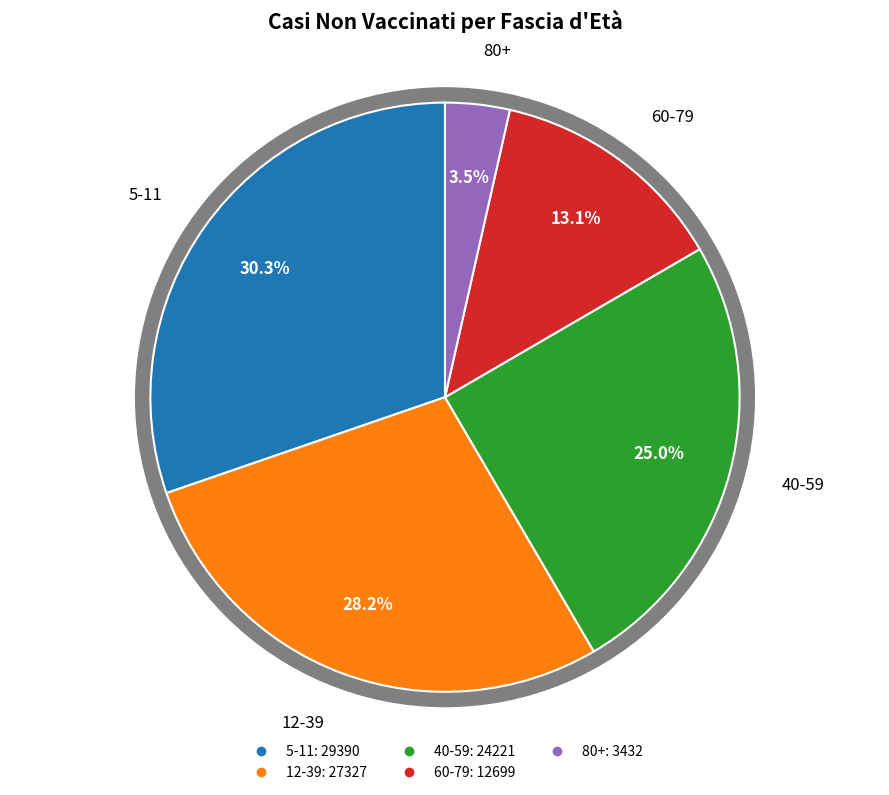

How many segments does this pie chart have?

5